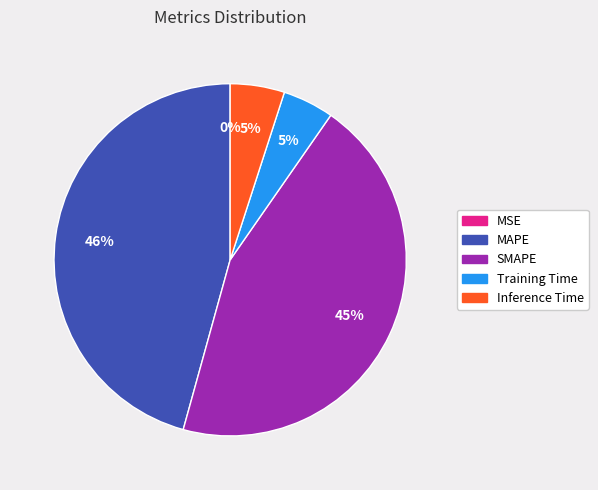

Is there any slice that represents more than half of the pie?

No